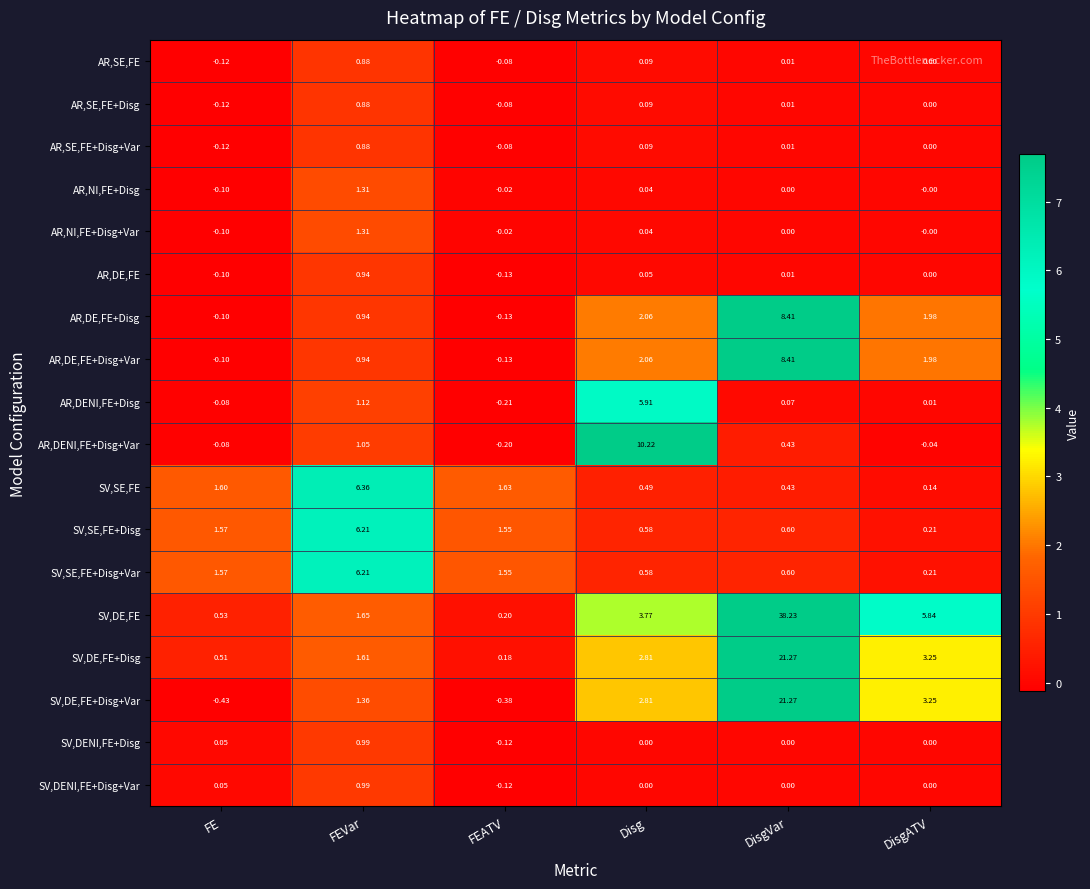

At which category is the sum across all series the highest?

DisgVar